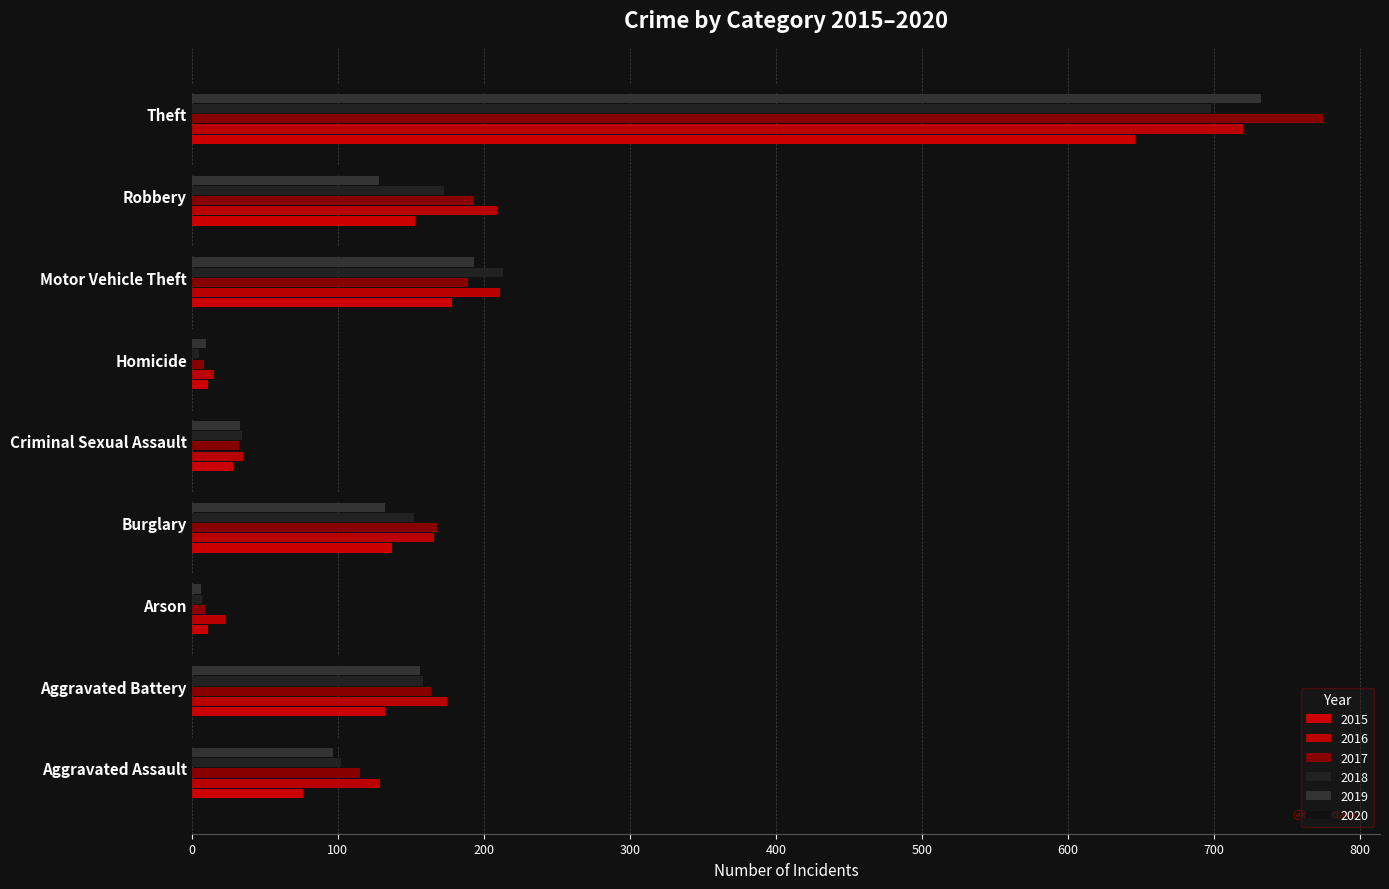

What is the difference between the highest and lowest values at Motor Vehicle Theft?

56